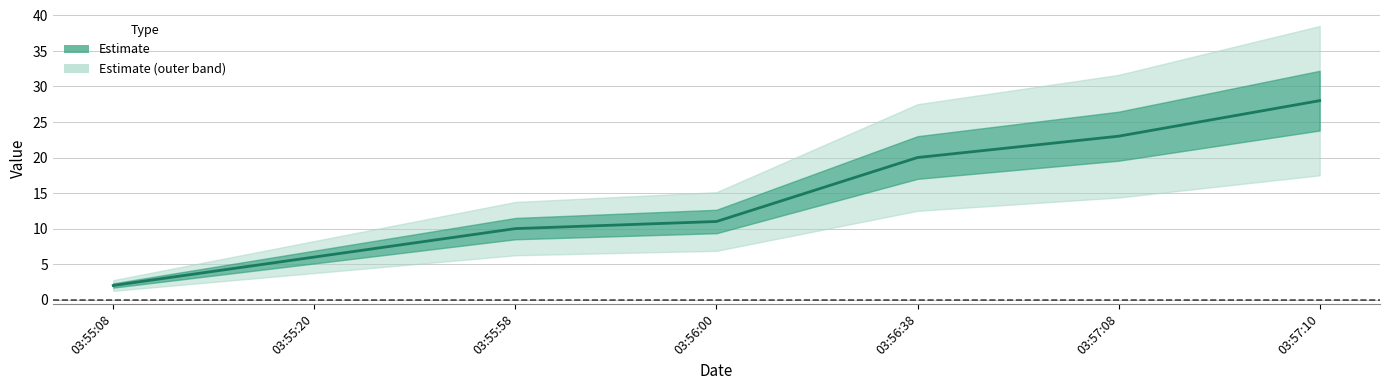

Which category has the highest value across all series?

03:57:10